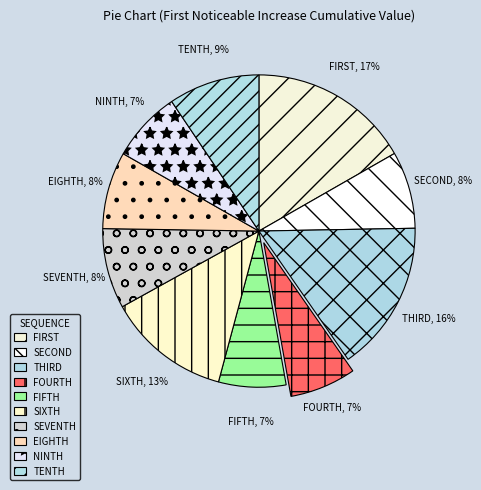

How many segments does this pie chart have?

10